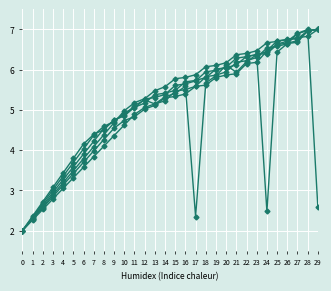

What is the greatest value displayed?

7.0